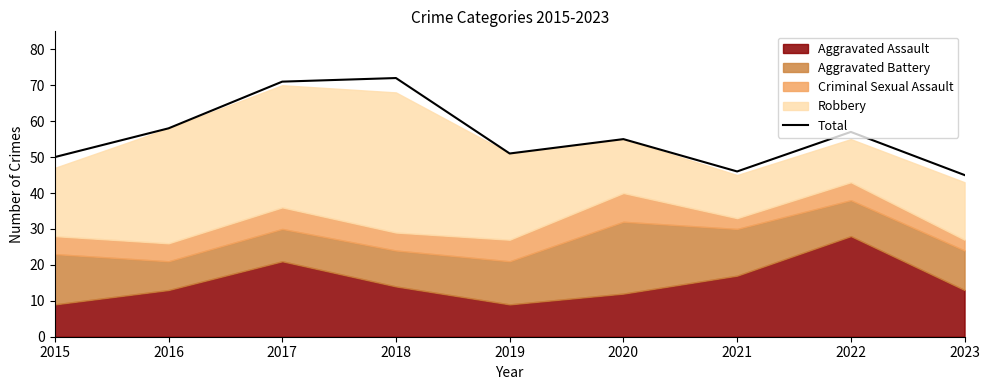

What is the sum of all values?

505